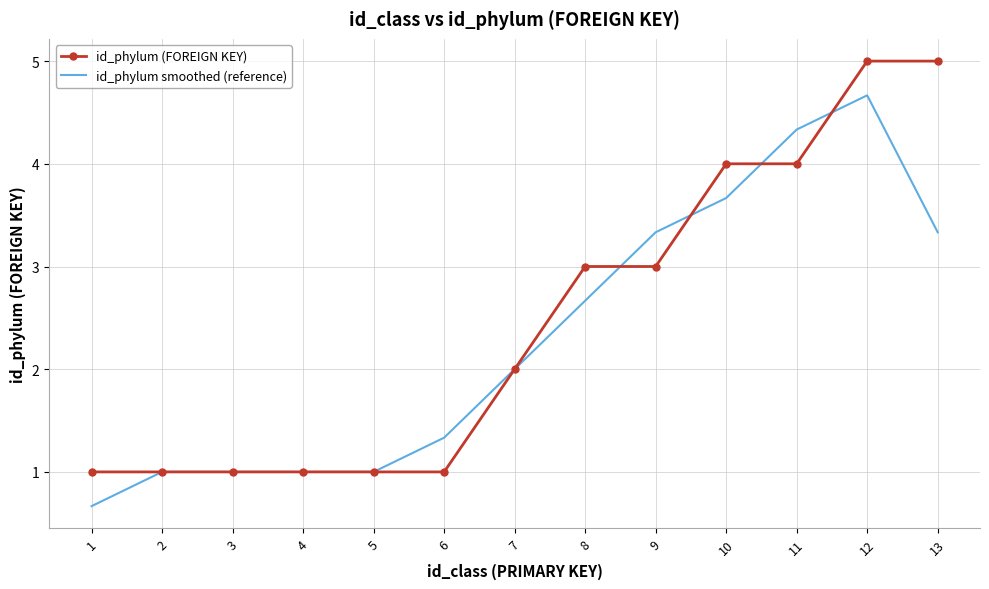

What is the sum of all id_phylum (FOREIGN KEY) values?

32.0